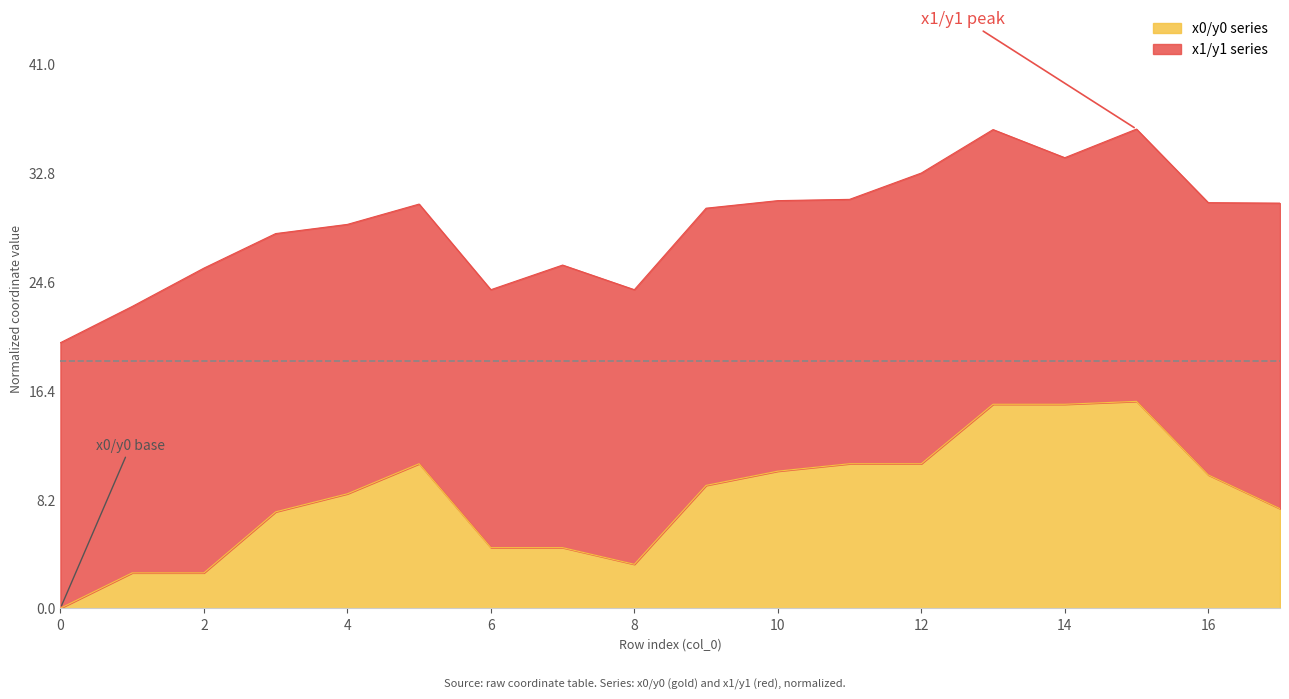

Reading left to right, what are all the values shown in this chart?

y0: 0.0	2.7	2.7	7.3	8.6	10.9	4.6	4.6	3.3	9.3	10.3	10.9	10.9	15.4	15.4	15.6	10.0	7.5
y1: 20.0	22.7	25.6	28.2	28.9	30.4	24.0	25.8	24.0	30.1	30.7	30.8	32.8	36.1	33.9	36.1	30.5	30.5